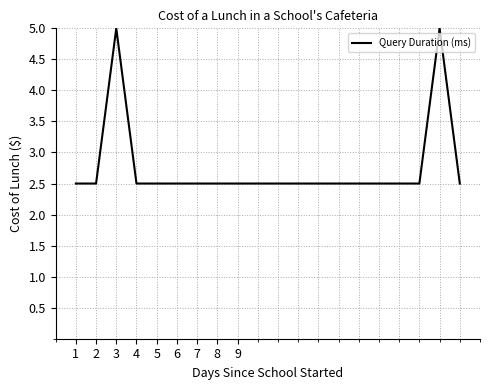

What is the maximum value shown in the chart?

5.0